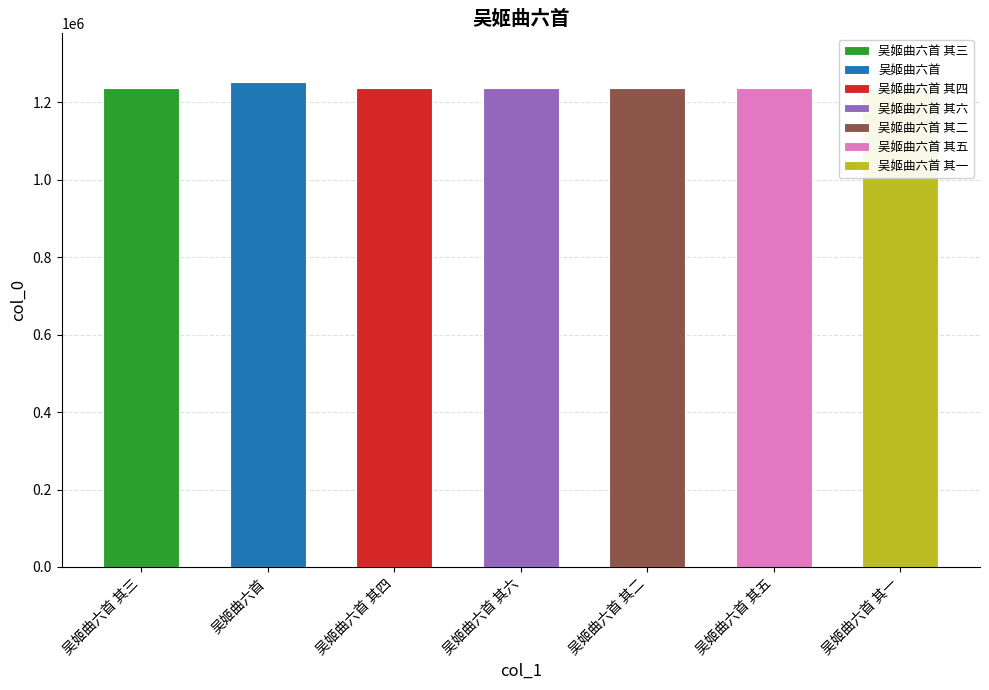

Is it true that the value at 吴姬曲六首 其五 is 852588?

False